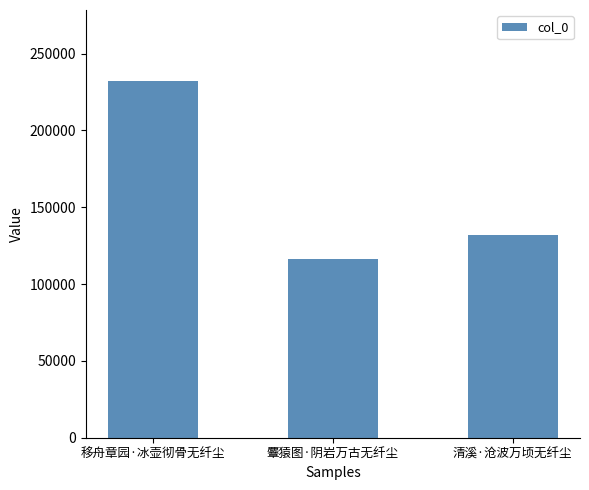

What is the average value?

160070